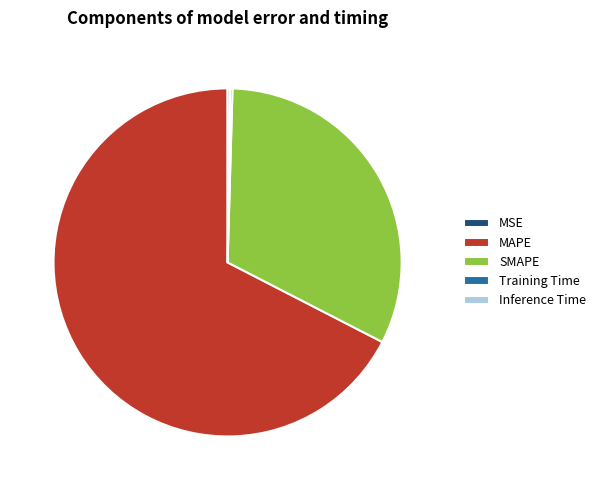

Is it true that SMAPE is 39% of the pie?

False